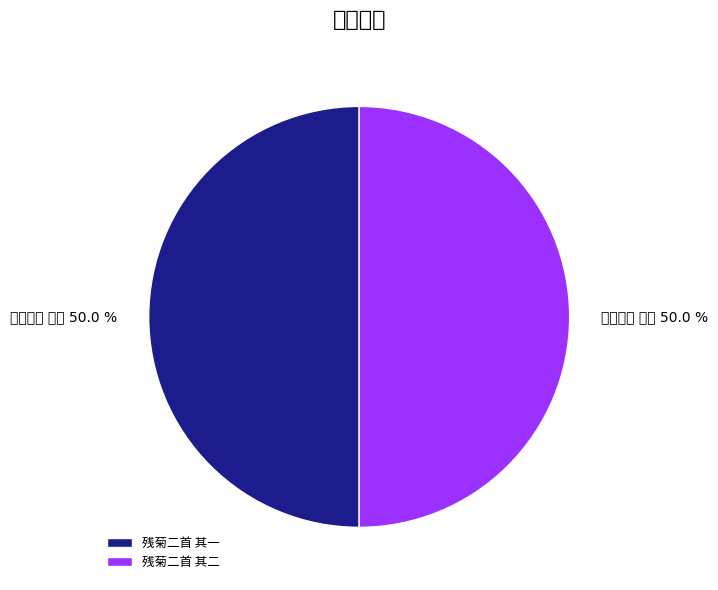

What is the largest slice in the pie chart?

残菊二首 其二